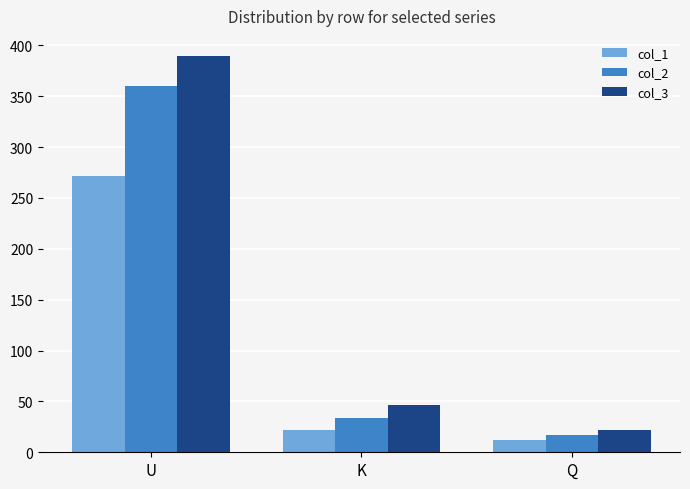

What is the value of the col_2 bar at the 3rd from the left?

16.7